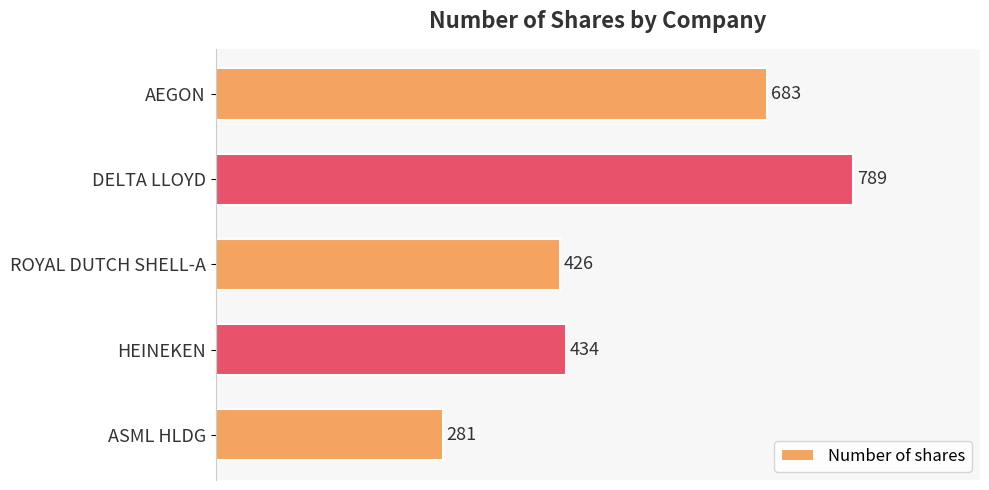

List the labels in order of value, largest first.

DELTA LLOYD, AEGON, HEINEKEN, ROYAL DUTCH SHELL-A, ASML HLDG